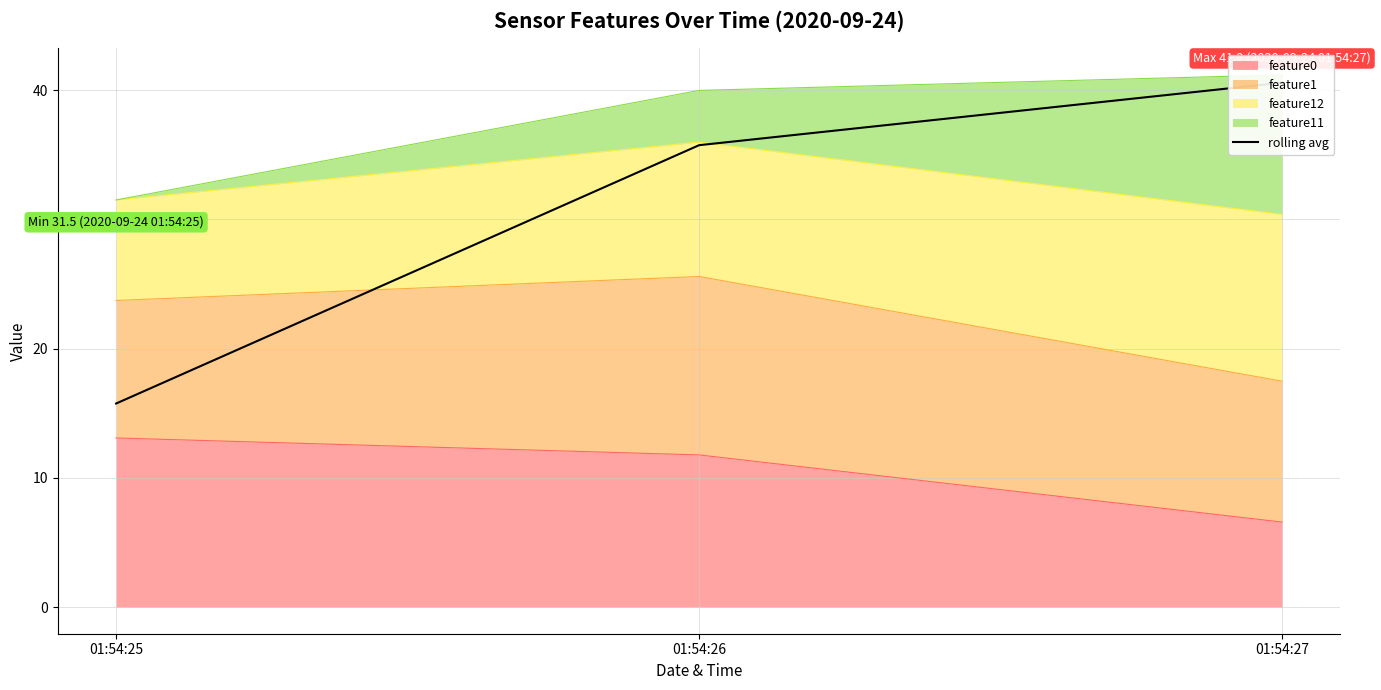

How many values are below 35?

1